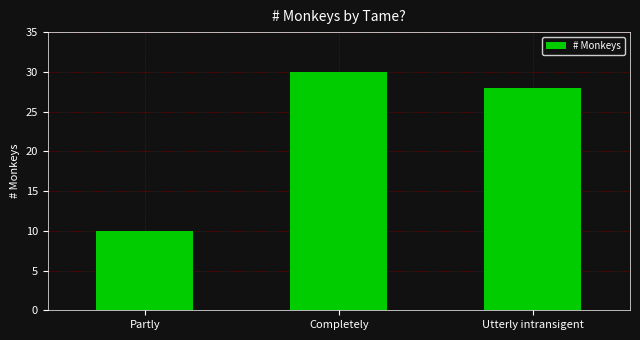

What is the value of the 1st bar from the left?

10